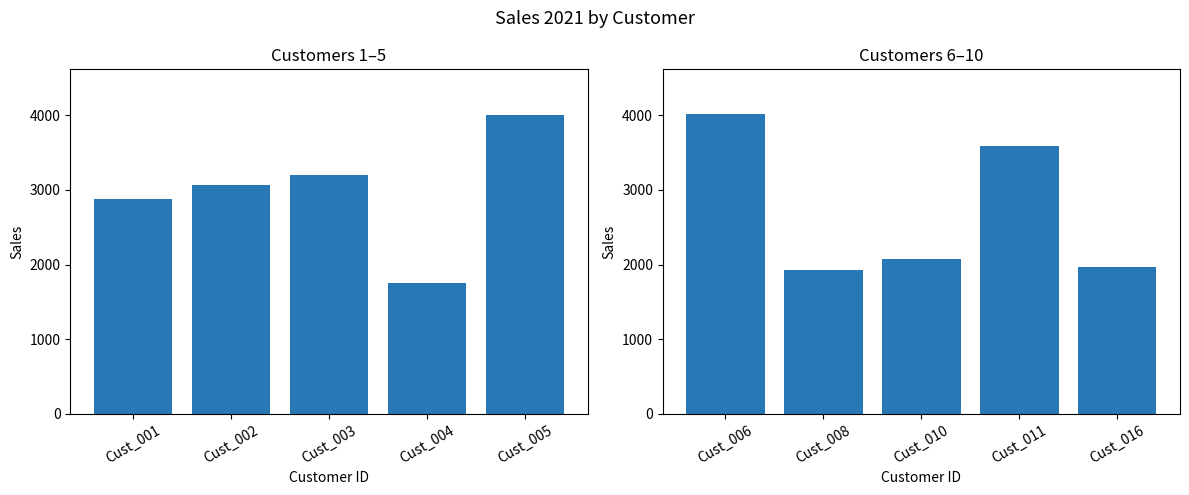

What is the maximum value shown in the chart?

4016